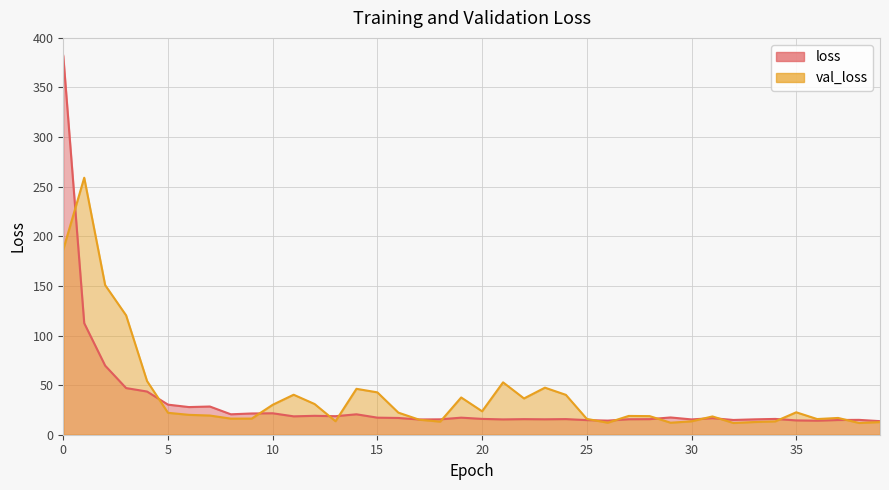

List the series in order of their peak value, highest first.

loss, val_loss